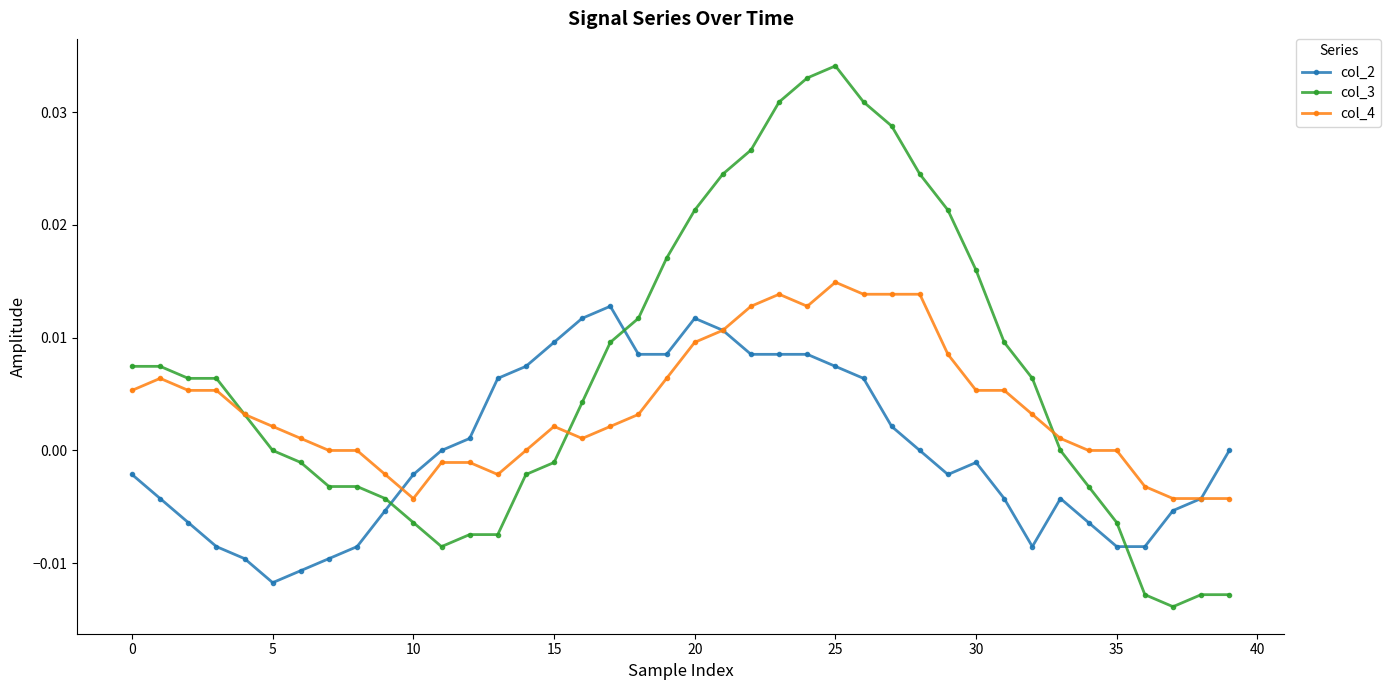

Does the chart display data point markers on the line(s)?

Yes